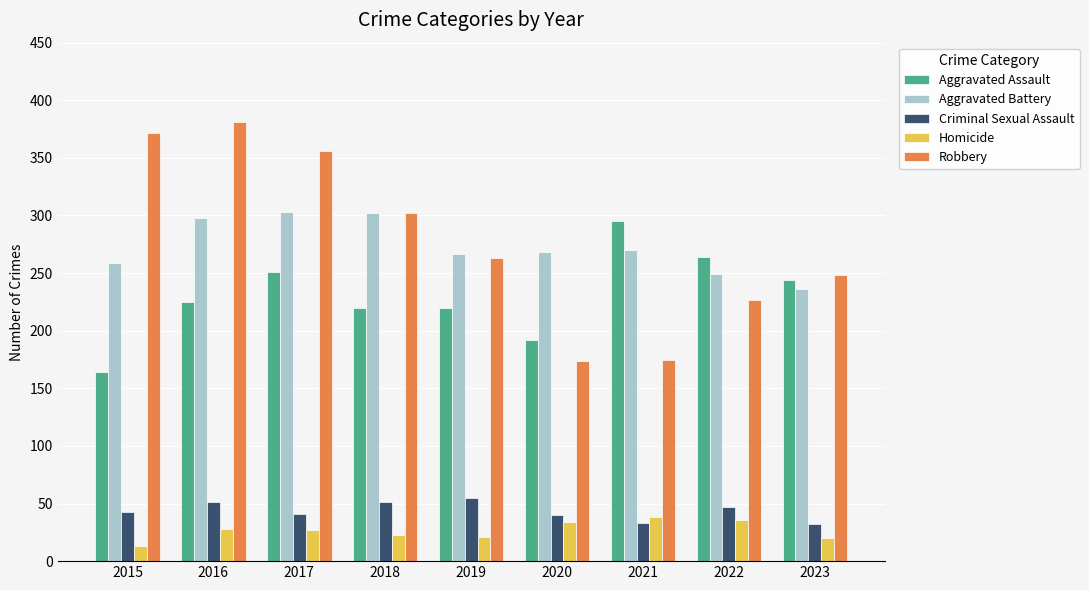

At how many categories does at least one series exceed 62?

9